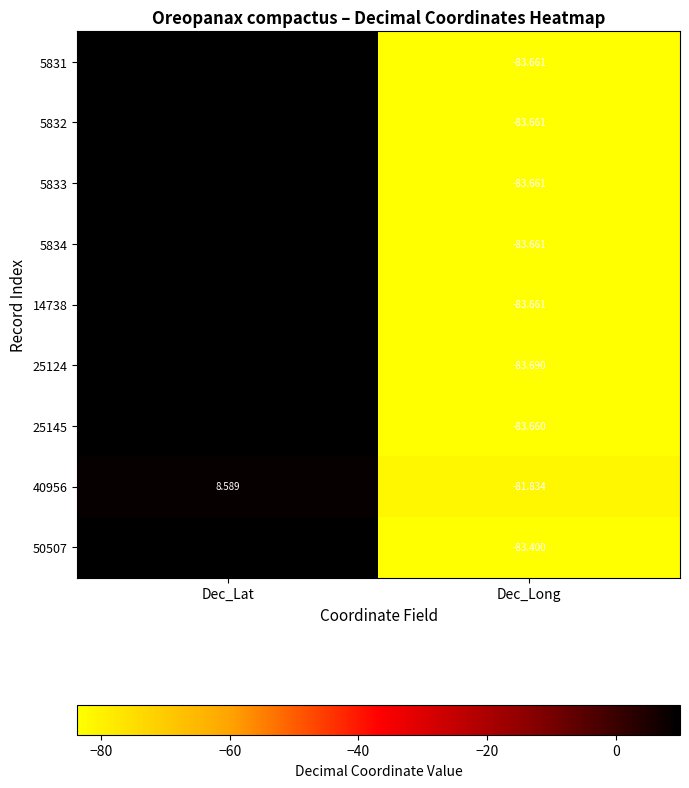

Which series changed the most between Dec_Lat and Dec_Long?

25124